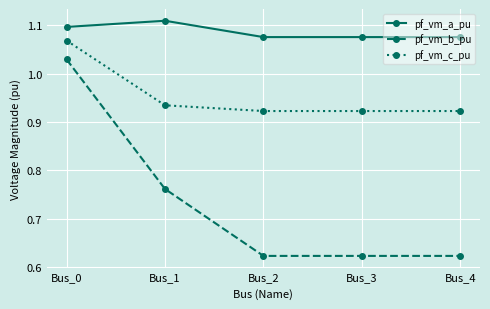

What is the difference between the pf_vm_b_pu values at Bus_3 and Bus_0?

0.4